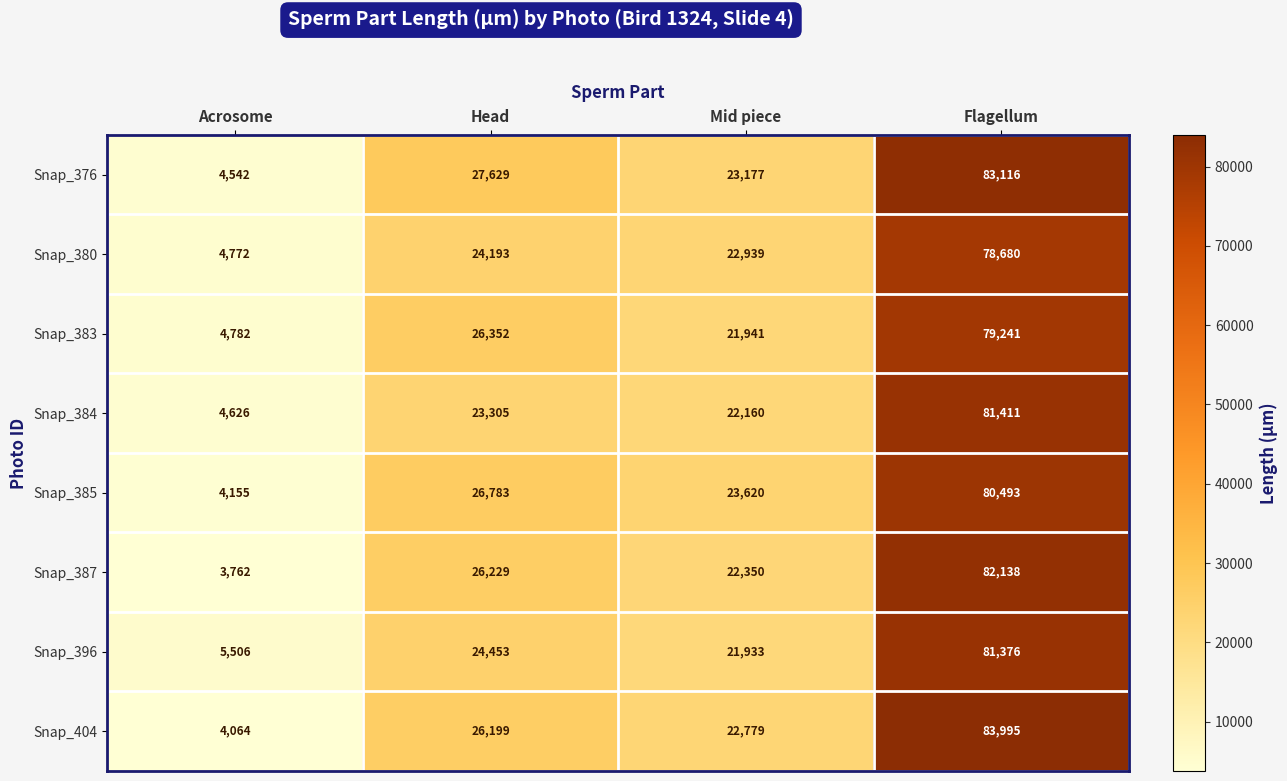

What is the difference between the second highest and second lowest values in the Snap_380 series?

1254